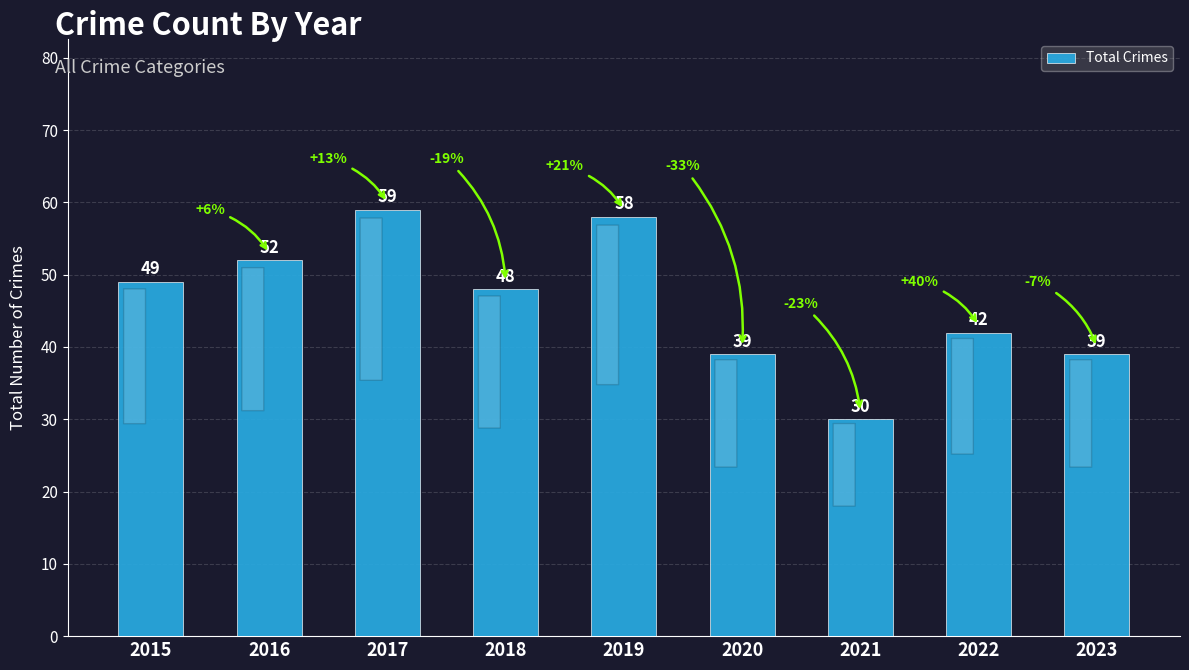

What is the value of the 1st bar from the left?

49